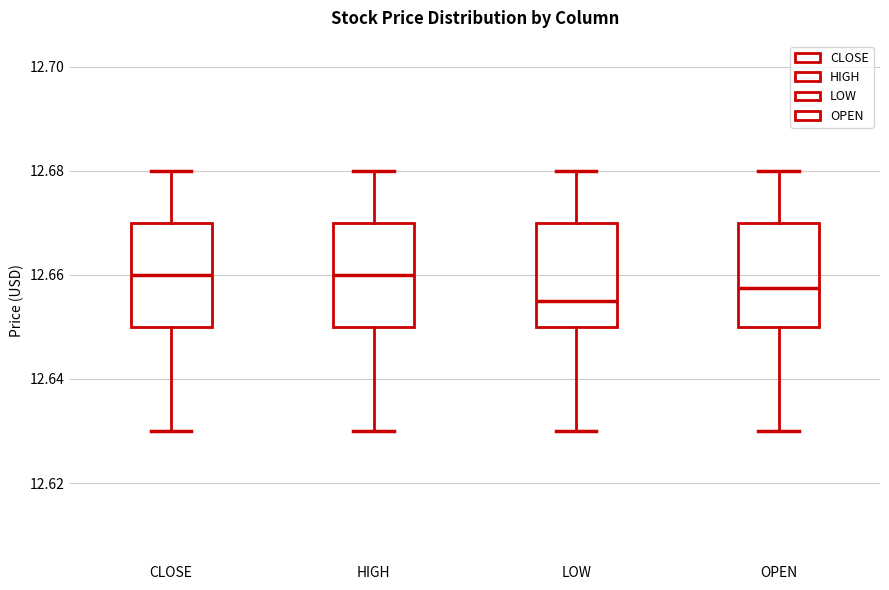

Reading left to right, transcribe this box plot: for each box, give where its median line is, the range the box spans, and where its two whiskers end, as read against the y-axis. The values are not printed on the chart, so give them approximately, as read against the axis.

CLOSE: median 12.660, box 12.650 to 12.670, whiskers 12.630 to 12.680
HIGH: median 12.660, box 12.650 to 12.670, whiskers 12.630 to 12.680
LOW: median 12.656, box 12.650 to 12.670, whiskers 12.630 to 12.680
OPEN: median 12.658, box 12.650 to 12.670, whiskers 12.630 to 12.680